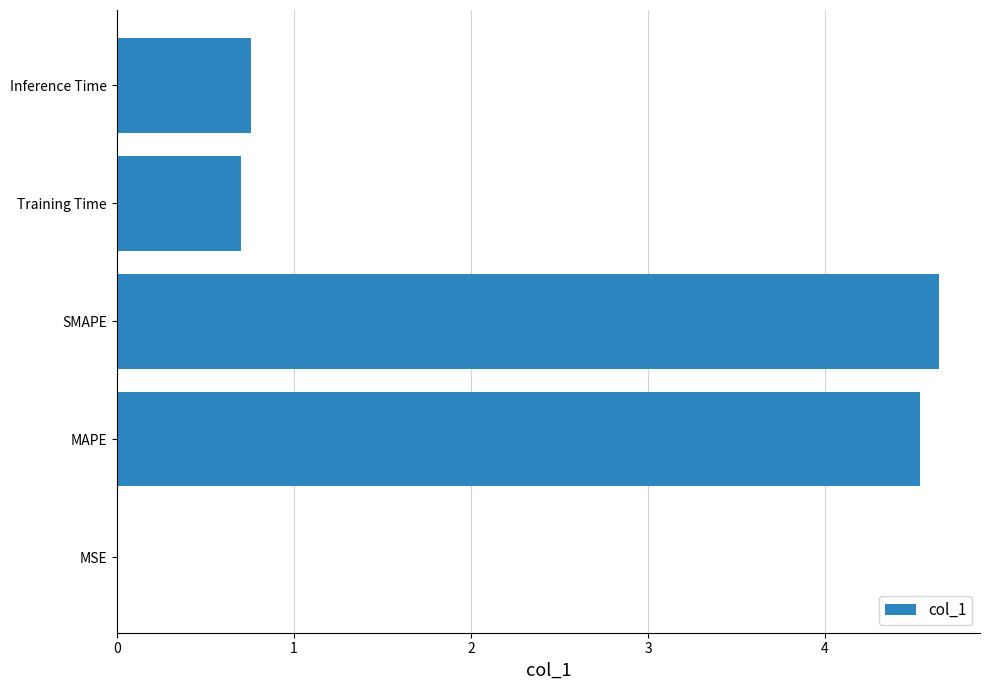

What is the sum of all values?

10.6